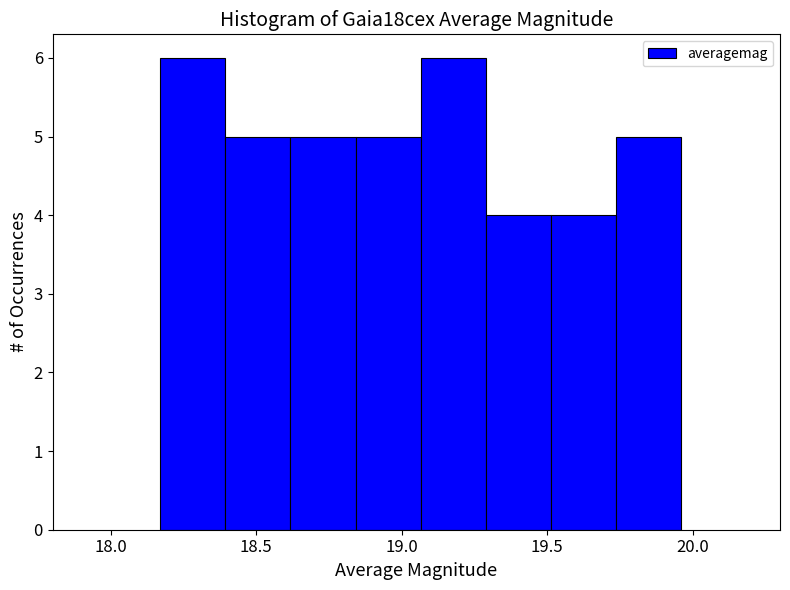

Reading left to right, transcribe this chart: for each bar, give the range it covers on the x-axis and its height. Neither the bar edges nor the heights are printed on the chart, so give them approximately, as read against the axes.

18.15 to 18.40: 6
18.40 to 18.60: 5
18.60 to 18.85: 5
18.85 to 19.05: 5
19.05 to 19.30: 6
19.30 to 19.50: 4
19.50 to 19.75: 4
19.75 to 19.95: 5